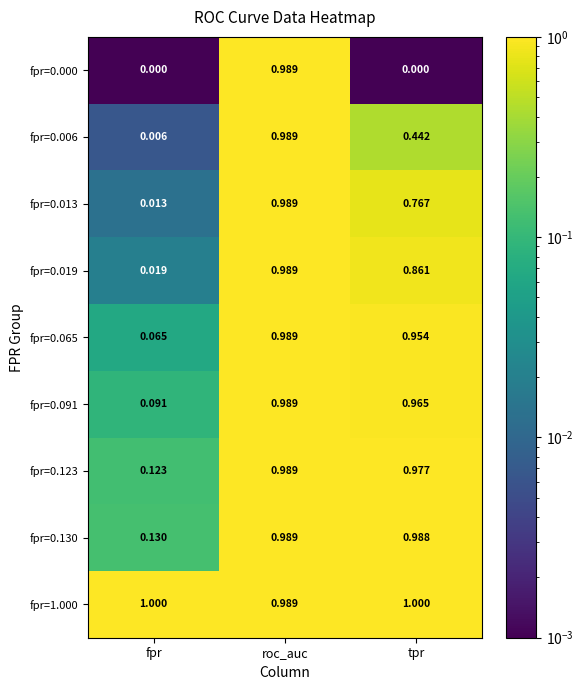

At fpr, list the series in order from largest to smallest.

fpr=1.000, fpr=0.130, fpr=0.123, fpr=0.091, fpr=0.065, fpr=0.019, fpr=0.013, fpr=0.006, fpr=0.000